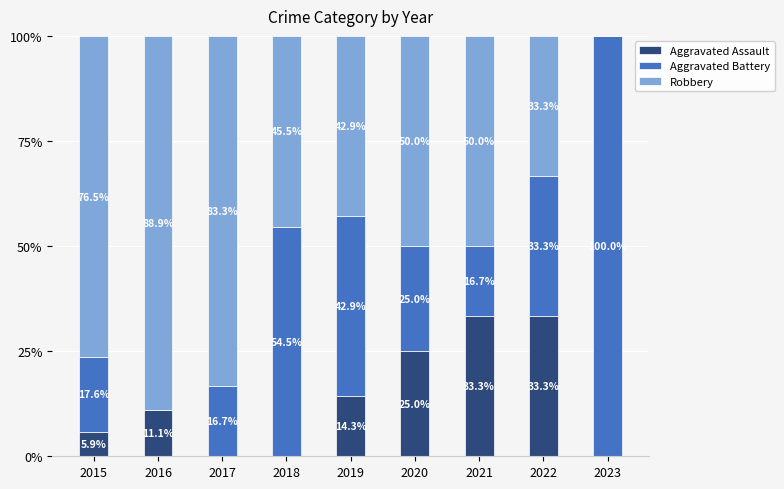

What is the total value across all series at 2018?

100.0